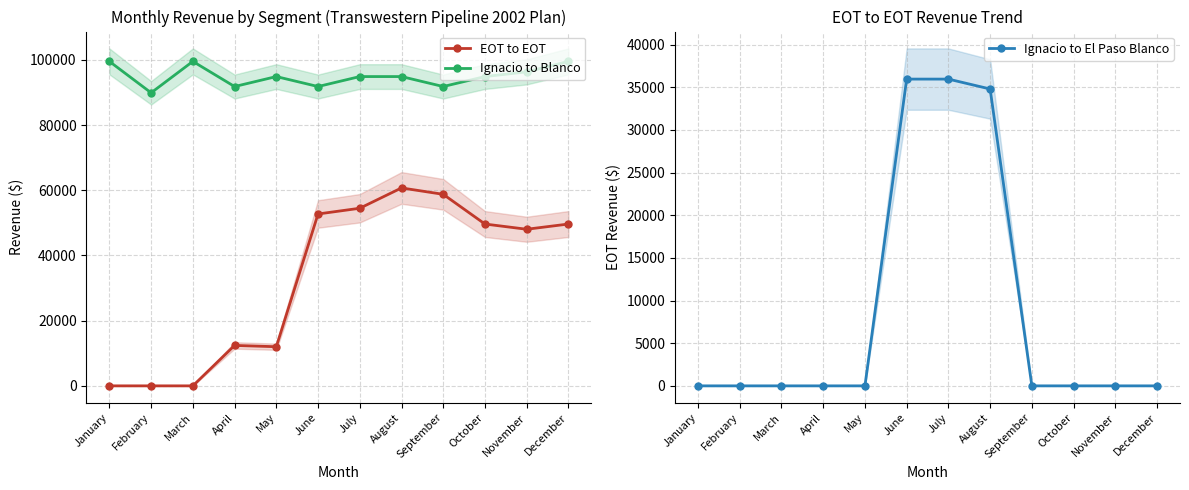

Where does the EOT to EOT series first go above 49631?

June